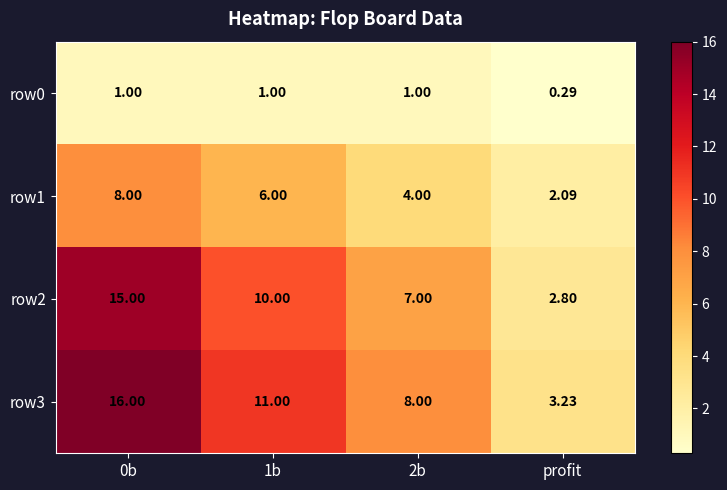

At which label does row3 reach its minimum?

profit